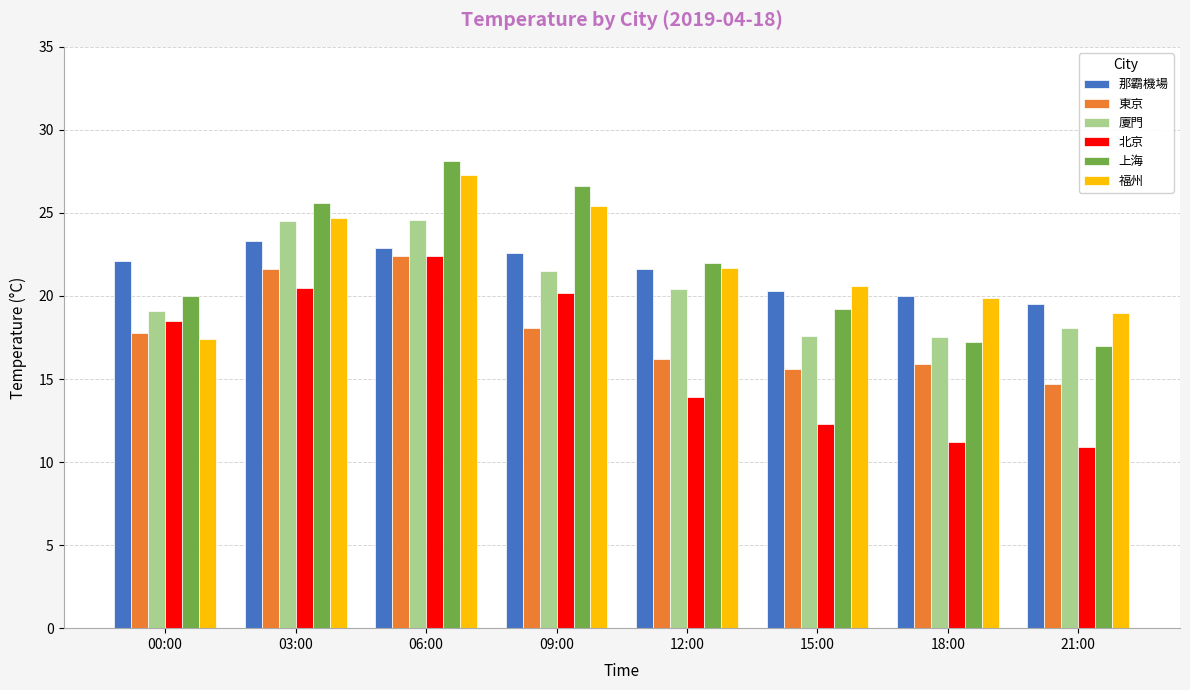

List the labels in order of 那霸機場 value, largest first.

03:00, 06:00, 09:00, 00:00, 12:00, 15:00, 18:00, 21:00